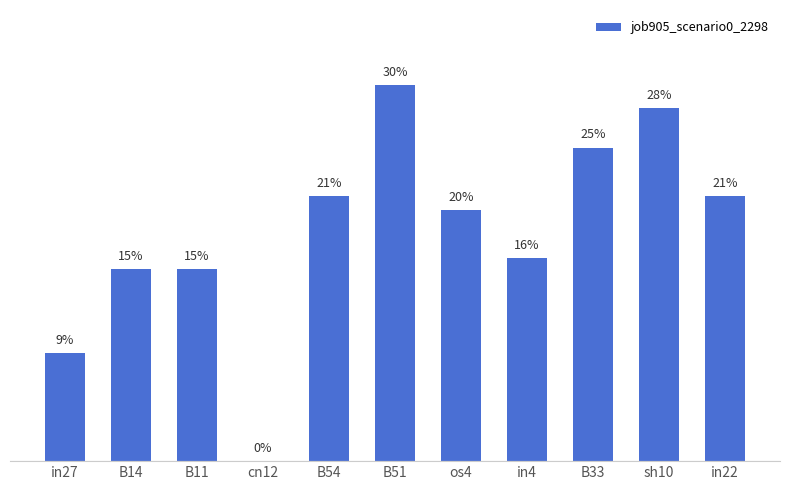

True or false: the data shows 0.5 at B51.

False